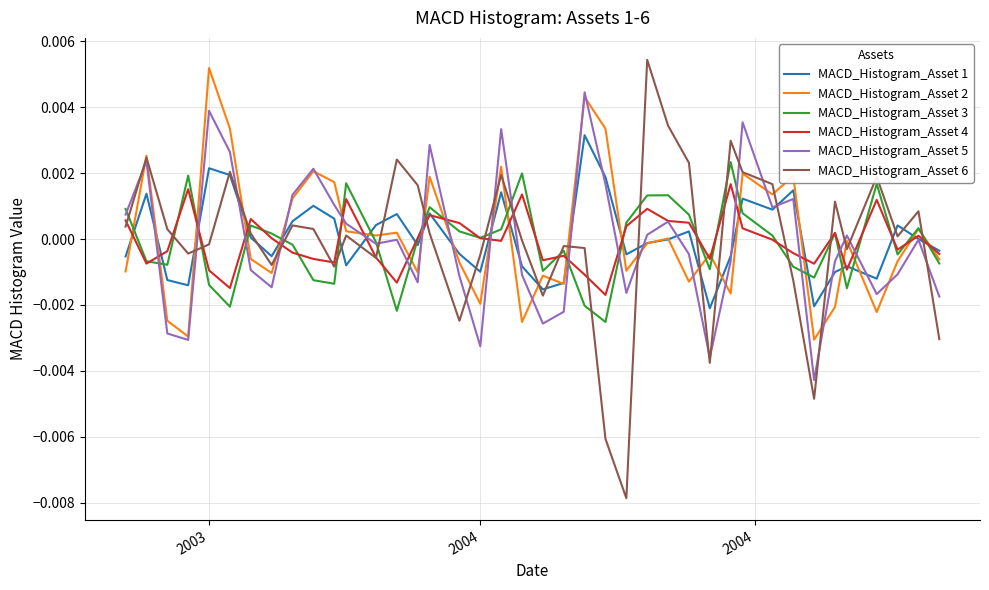

Which series ends up on top after the final intersection of MACD_Histogram_Asset 1 and MACD_Histogram_Asset 3?

MACD_Histogram_Asset 1